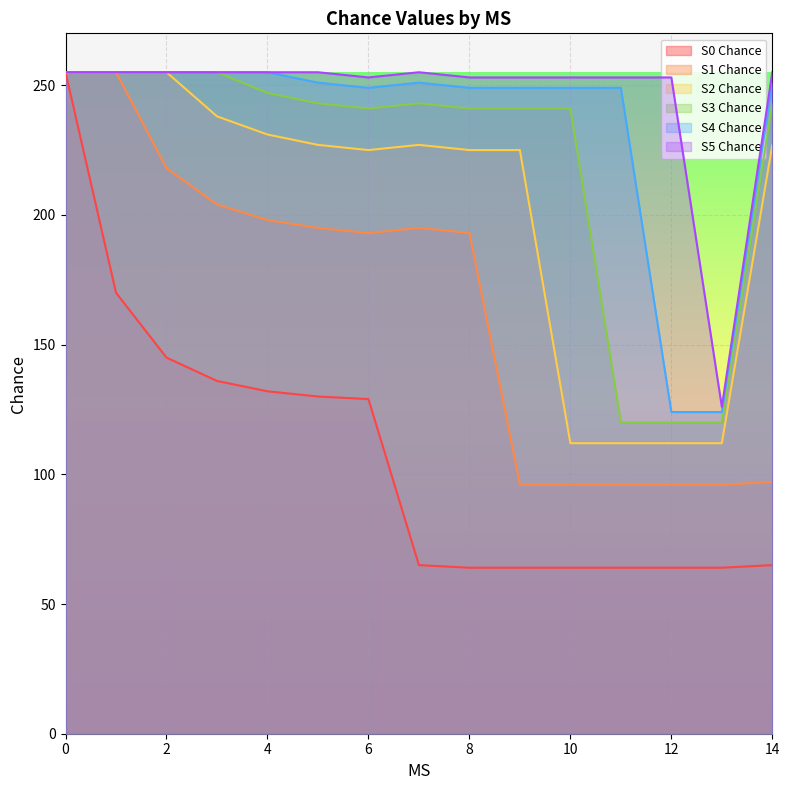

At which category does S2 Chance reach its first local peak?

7